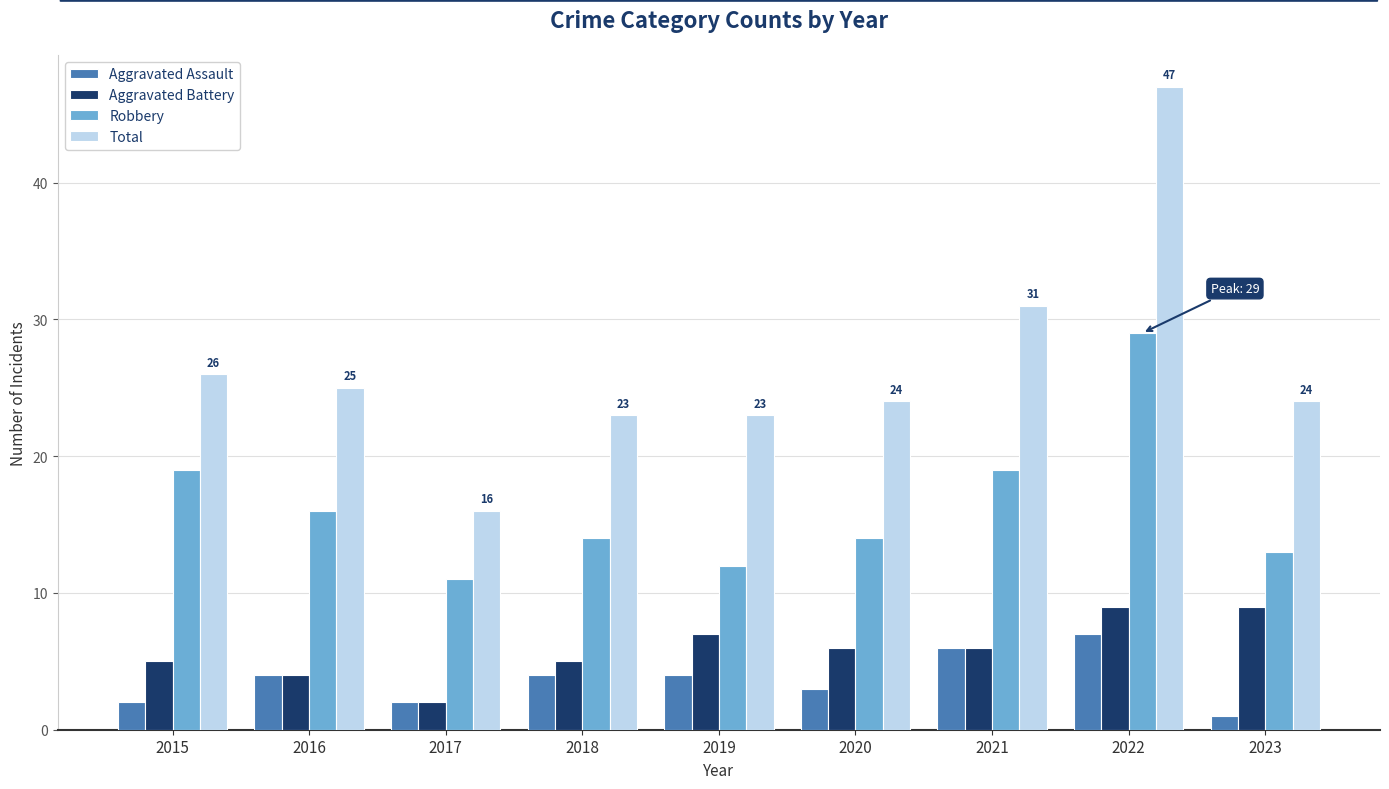

Reading left to right, extract all data points from this chart.

Aggravated Assault: 2015=2	2016=4	2017=2	2018=4	2019=4	2020=3	2021=6	2022=7	2023=1
Aggravated Battery: 2015=5	2016=4	2017=2	2018=5	2019=7	2020=6	2021=6	2022=9	2023=9
Robbery: 2015=19	2016=16	2017=11	2018=14	2019=12	2020=14	2021=19	2022=29	2023=13
Total: 2015=26	2016=25	2017=16	2018=23	2019=23	2020=24	2021=31	2022=47	2023=24